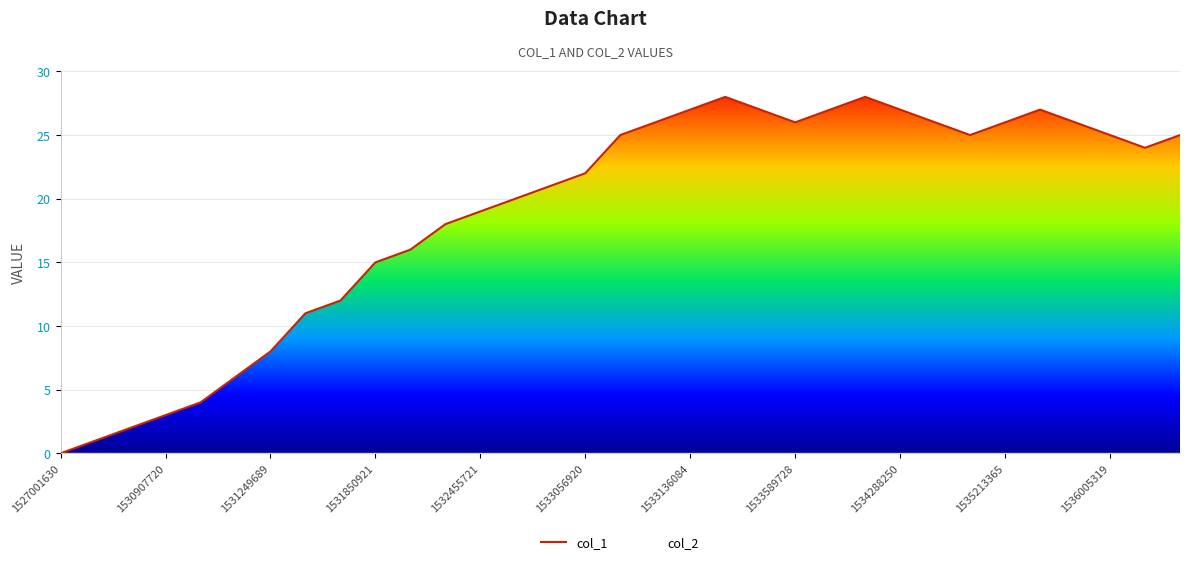

True or false: col_1 has a value of 19 at 1532455721.

True